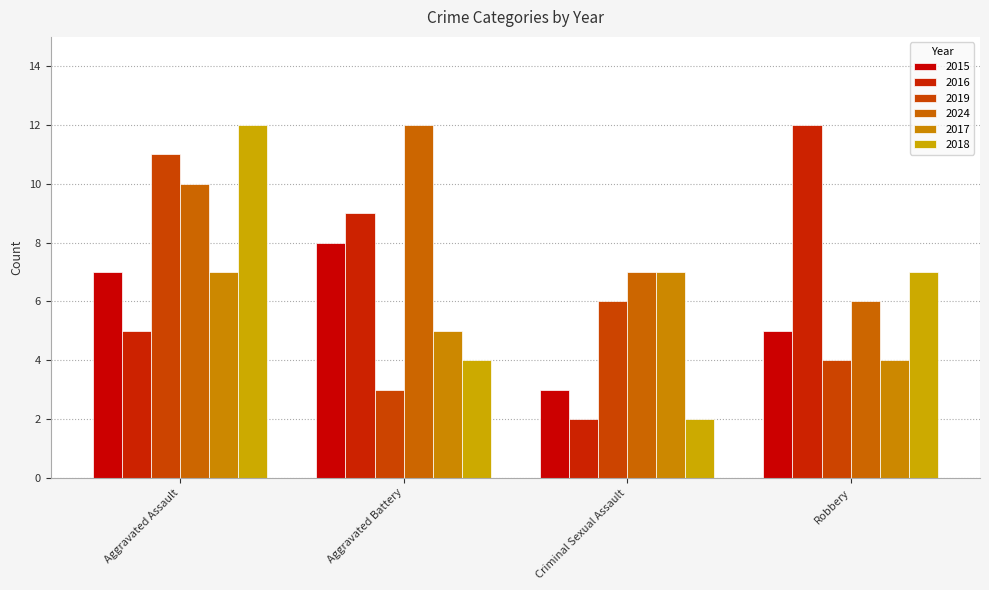

At which category is the sum across all series the highest?

Aggravated Assault